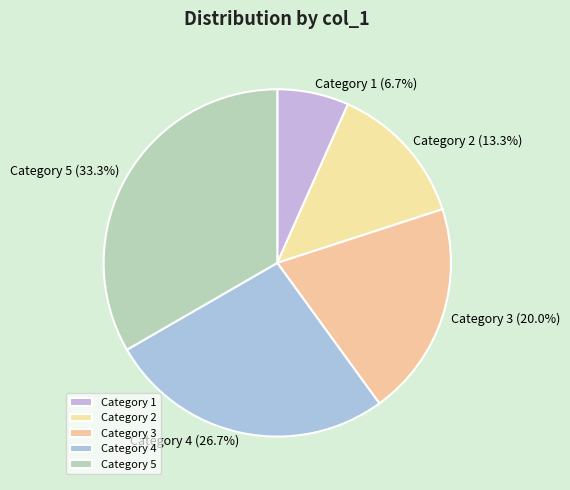

Which category has the smallest portion of the pie?

1